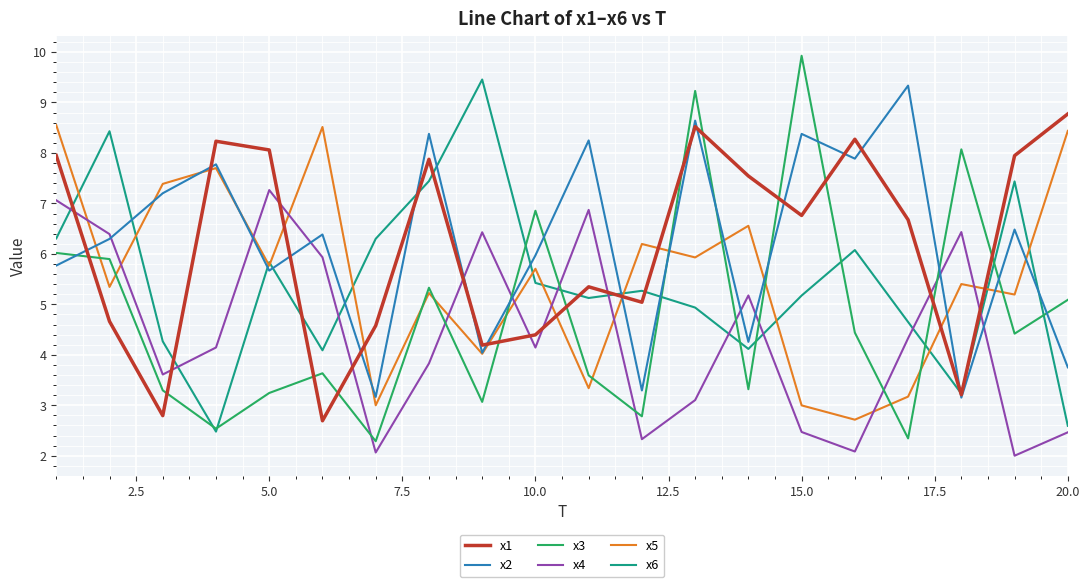

Which series has the largest range (max minus min)?

x3